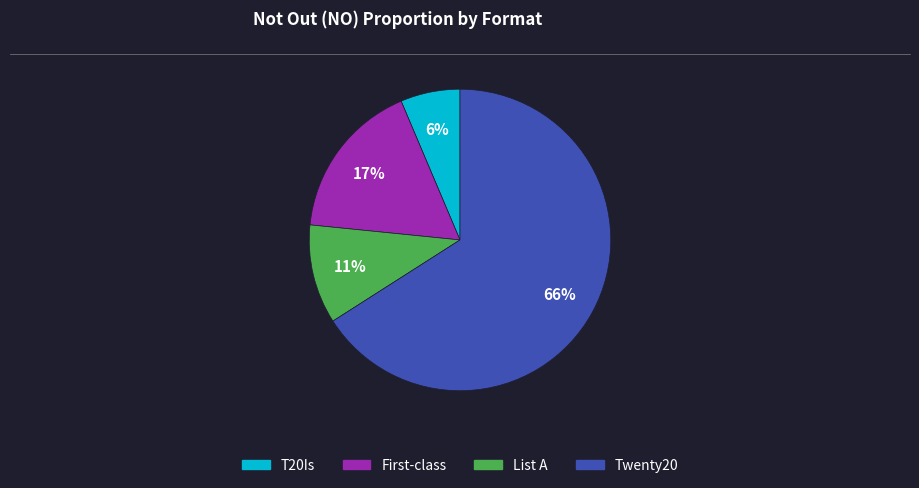

How many slices are in this pie chart?

4